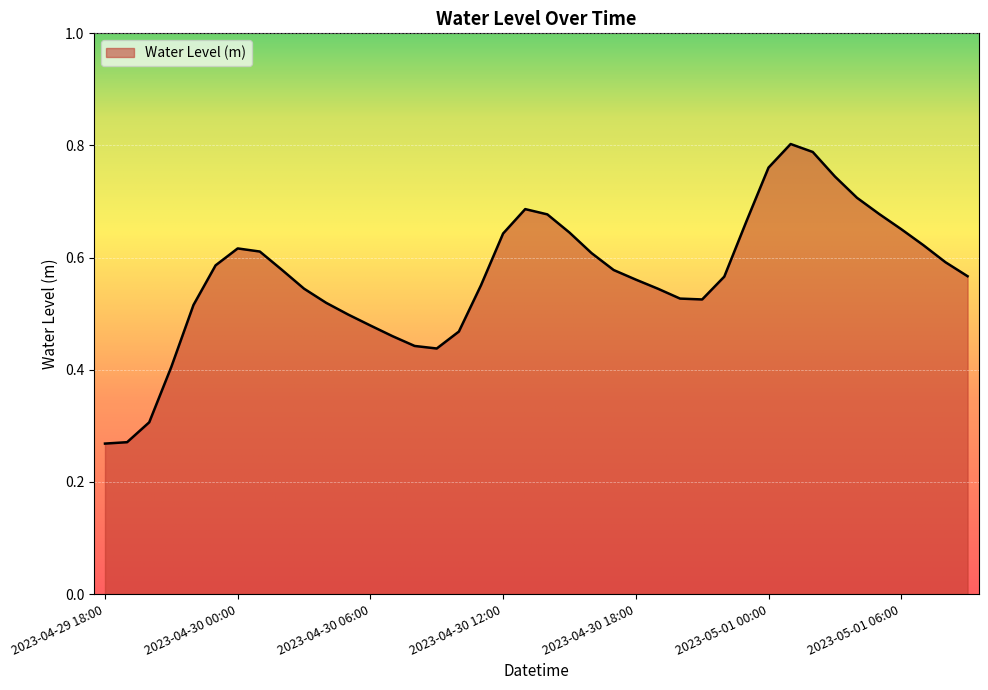

Does the chart have visible grid lines?

Yes